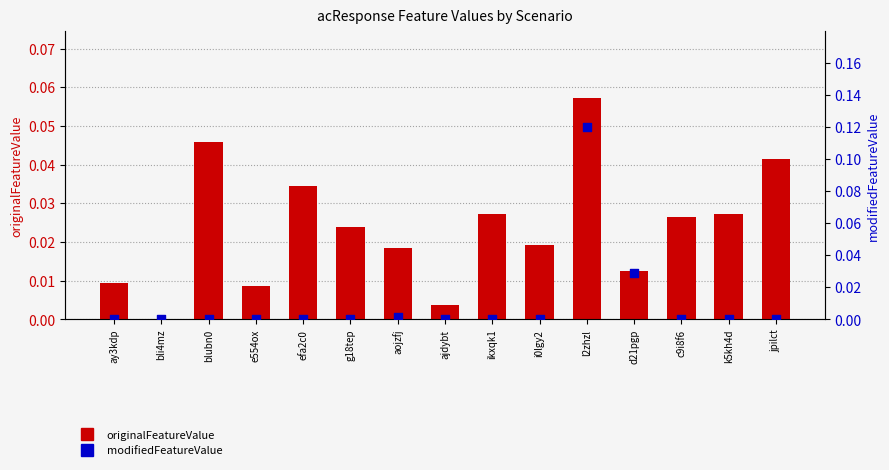

Which series contains the lowest Y value?

originalFeatureValue